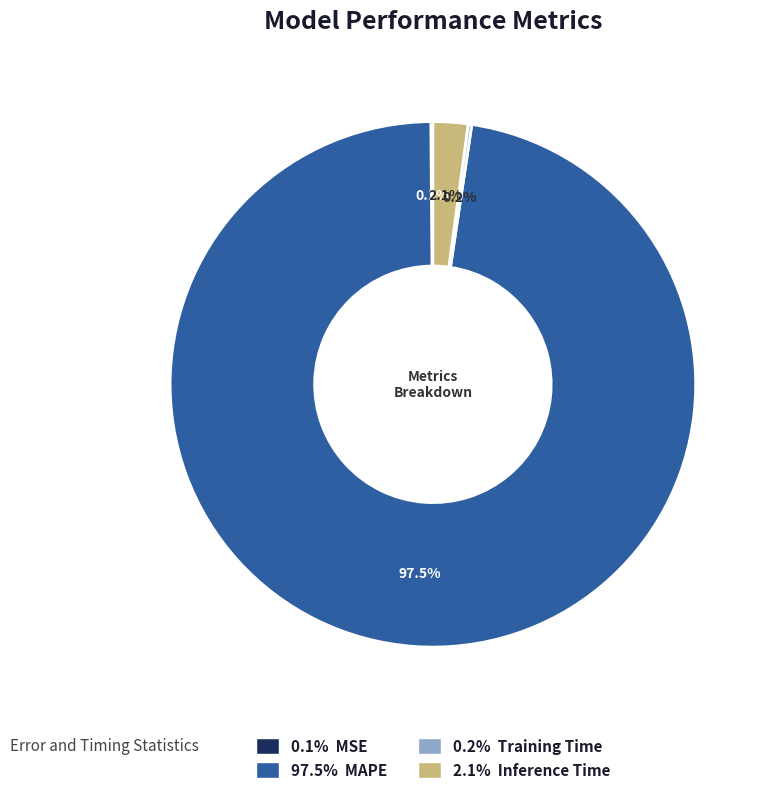

Which category accounts for the majority?

97.5% MAPE